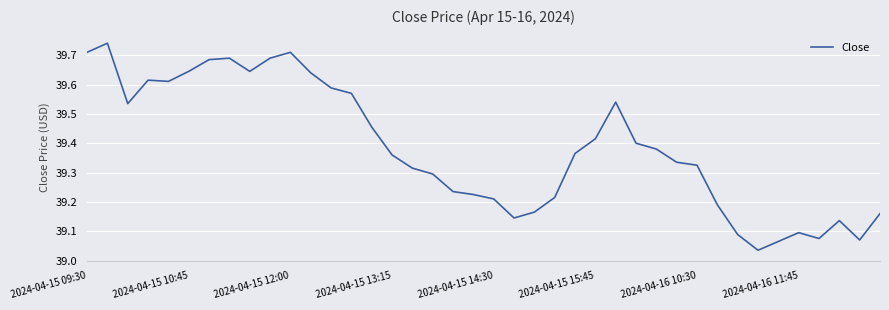

What is the difference between the maximum and minimum values?

0.7